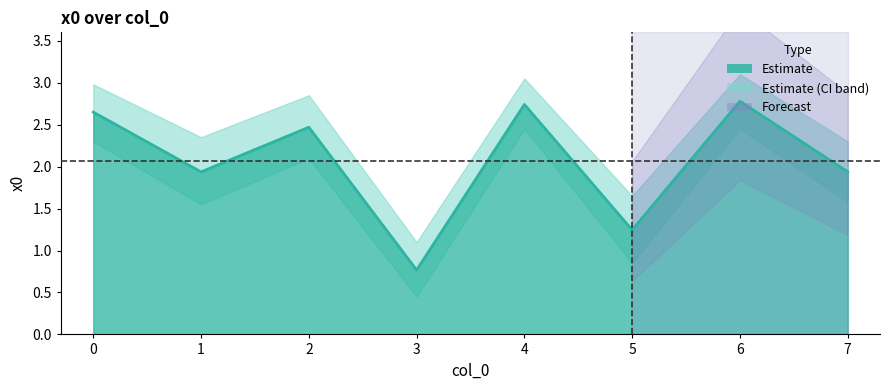

What is the difference between the second highest and second lowest values in the x0 series?

1.5